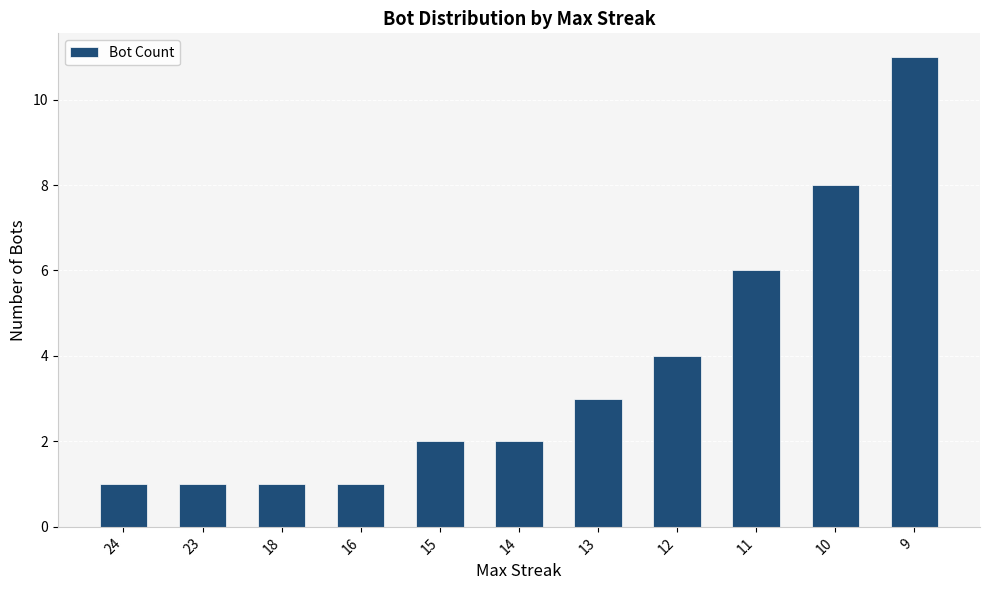

The chart shows a value of 2 at 15. True or false?

True